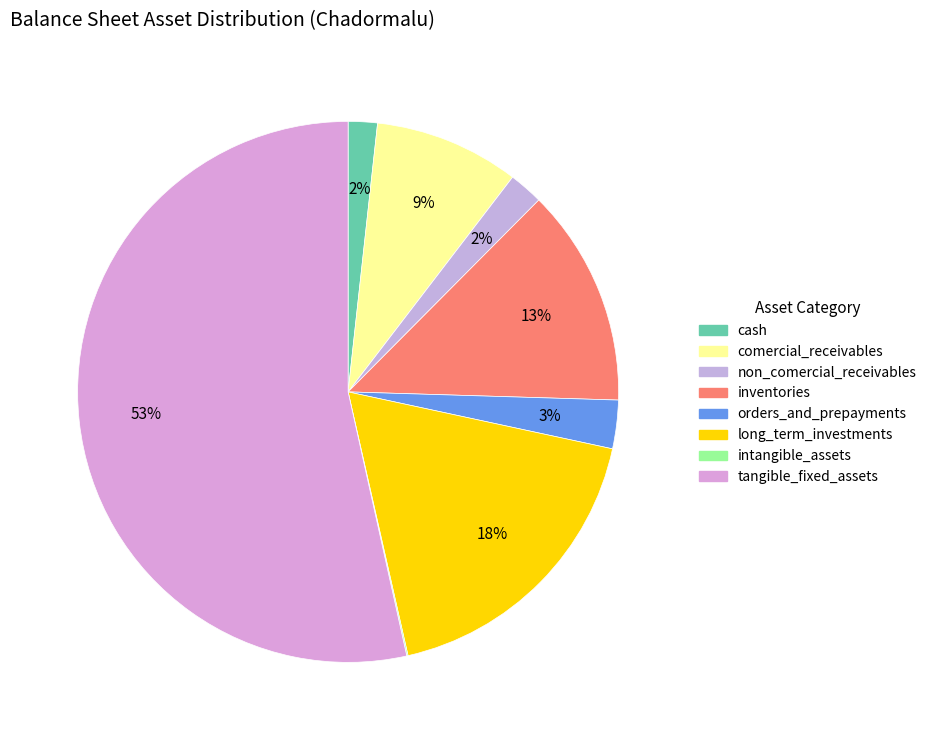

Rank the categories by value from highest to lowest.

tangible_fixed_assets, long_term_investments, inventories, comercial_receivables, orders_and_prepayments, non_comercial_receivables, cash, intangible_assets